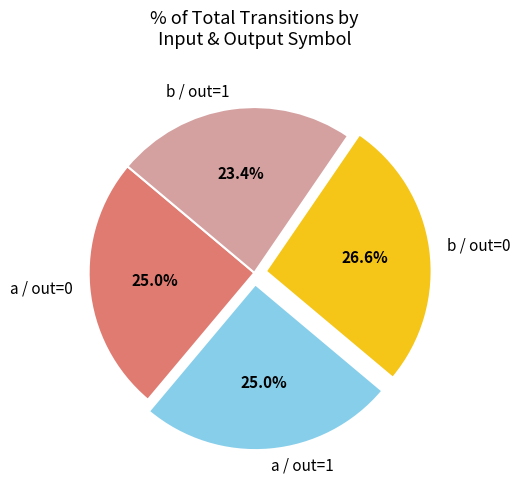

Which has a higher value, a / out=0 or b / out=0?

b / out=0